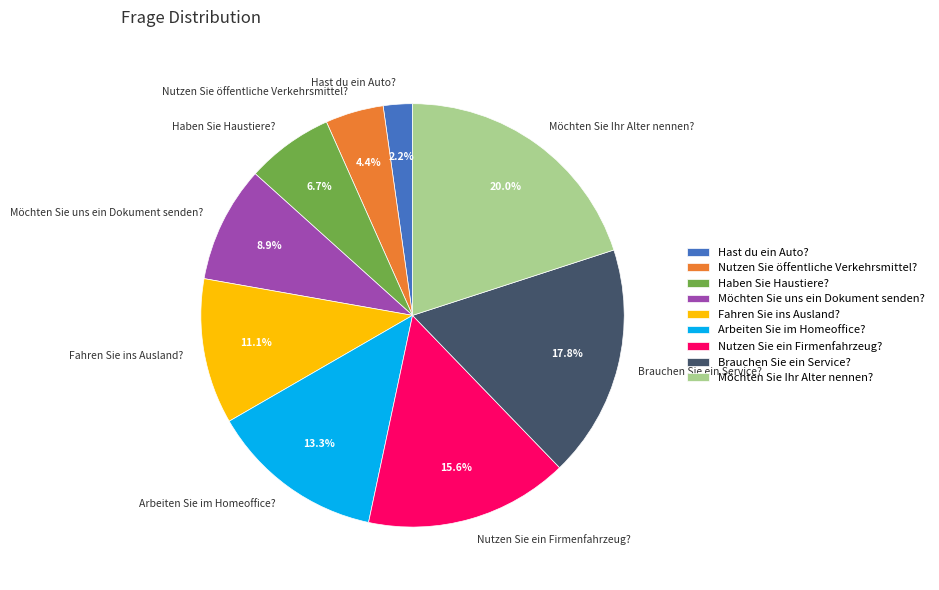

To the nearest percent, what percentage of the pie is Fahren Sie ins Ausland??

11%